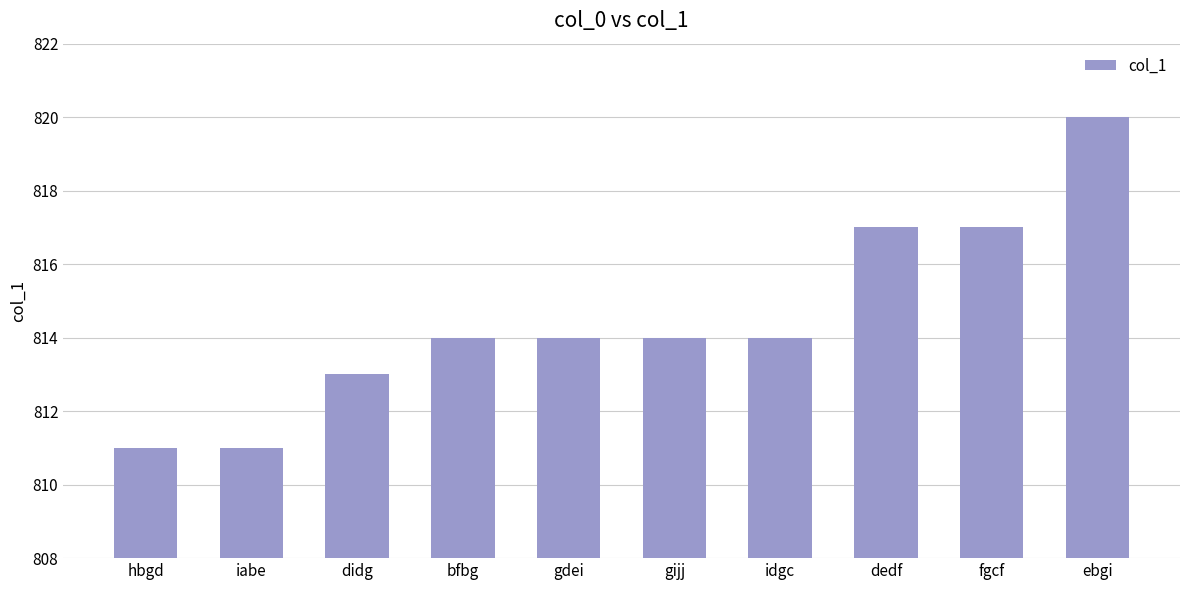

How many bars are there in total?

10